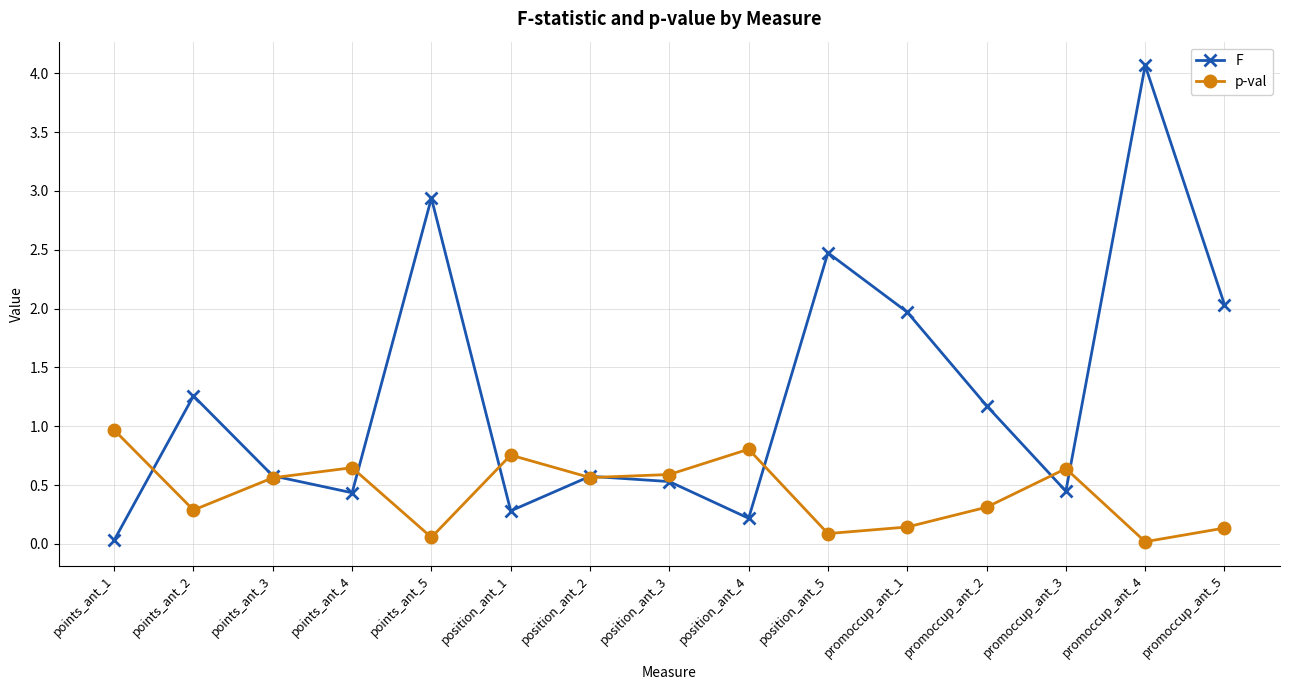

At which label is p-val closest to 0?

promoccup_ant_4